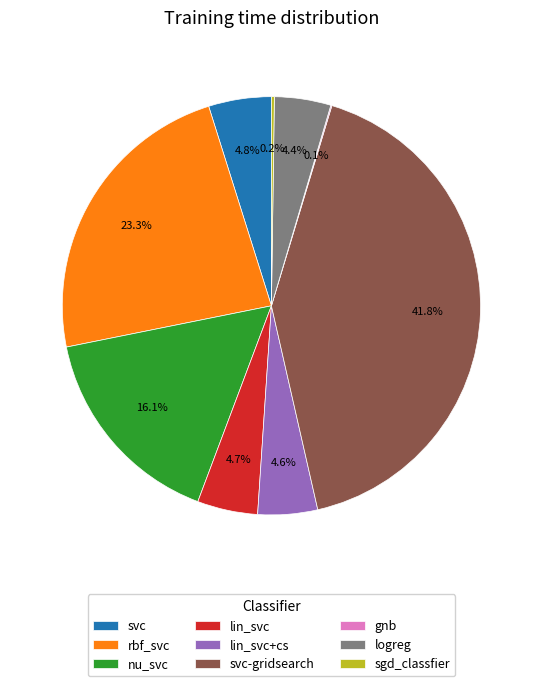

Combined, what portion of the pie is svc-gridsearch and svc?

46.6%